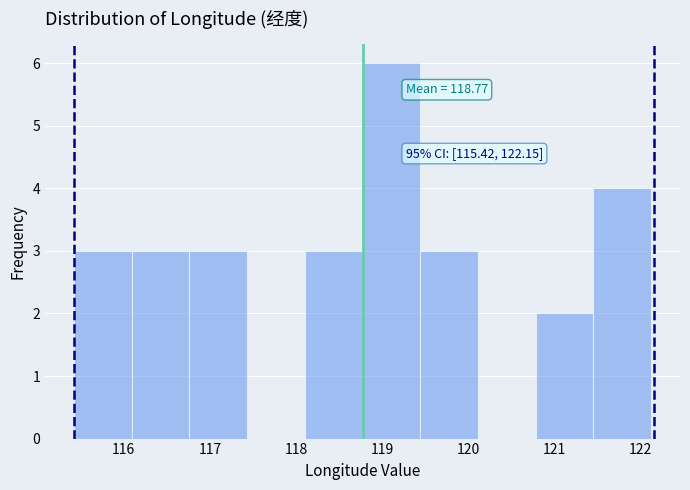

Over which range of the x-axis is the bar tallest?

118.8 to 119.4